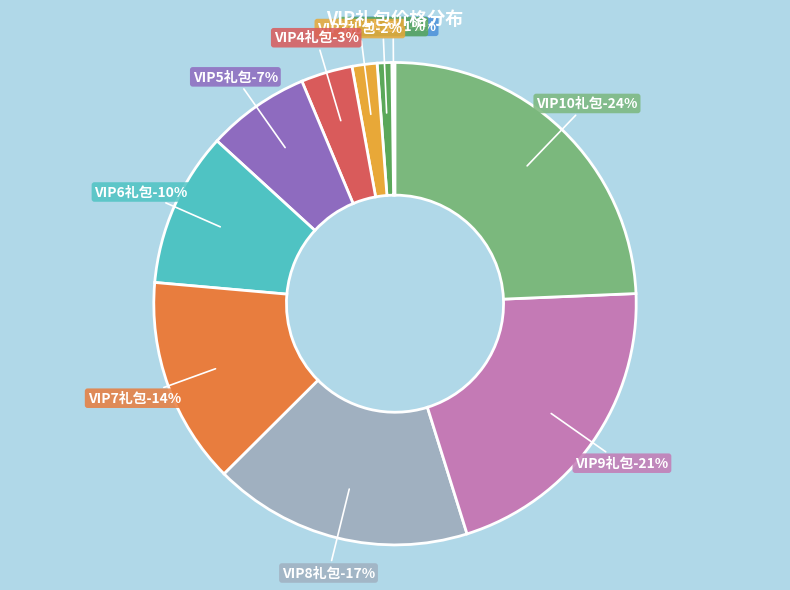

What is the ratio of the value at VIP10礼包 to the value at VIP7礼包?

1.8